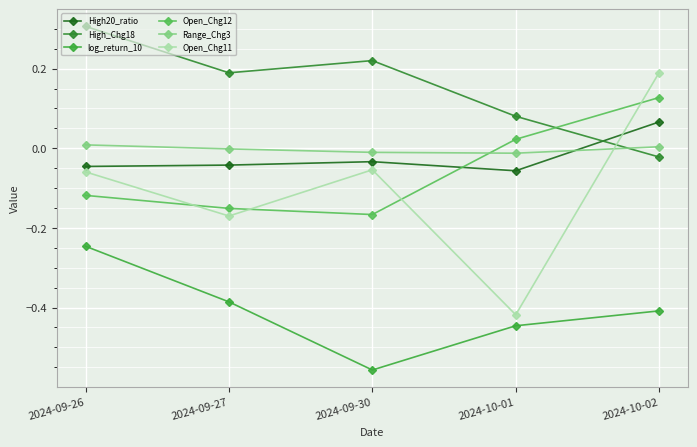

Does the chart display data point markers on the line(s)?

Yes